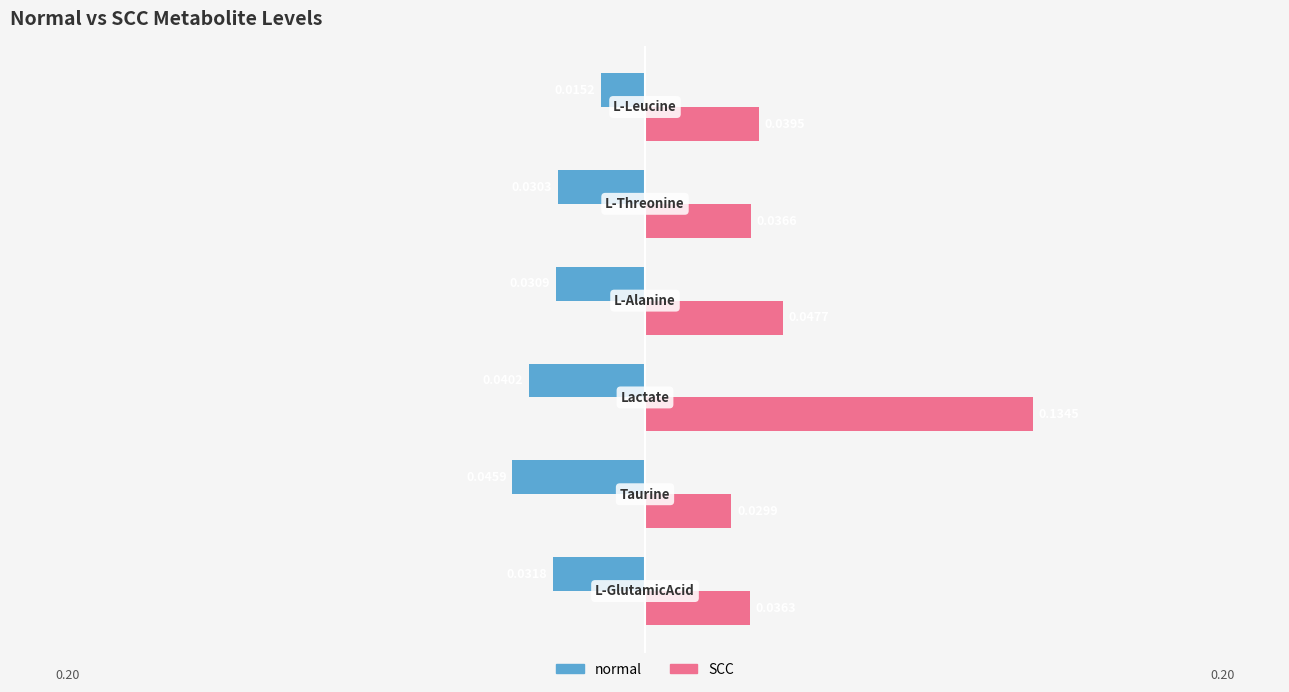

Rank the series by their maximum value, from lowest to highest.

normal, SCC